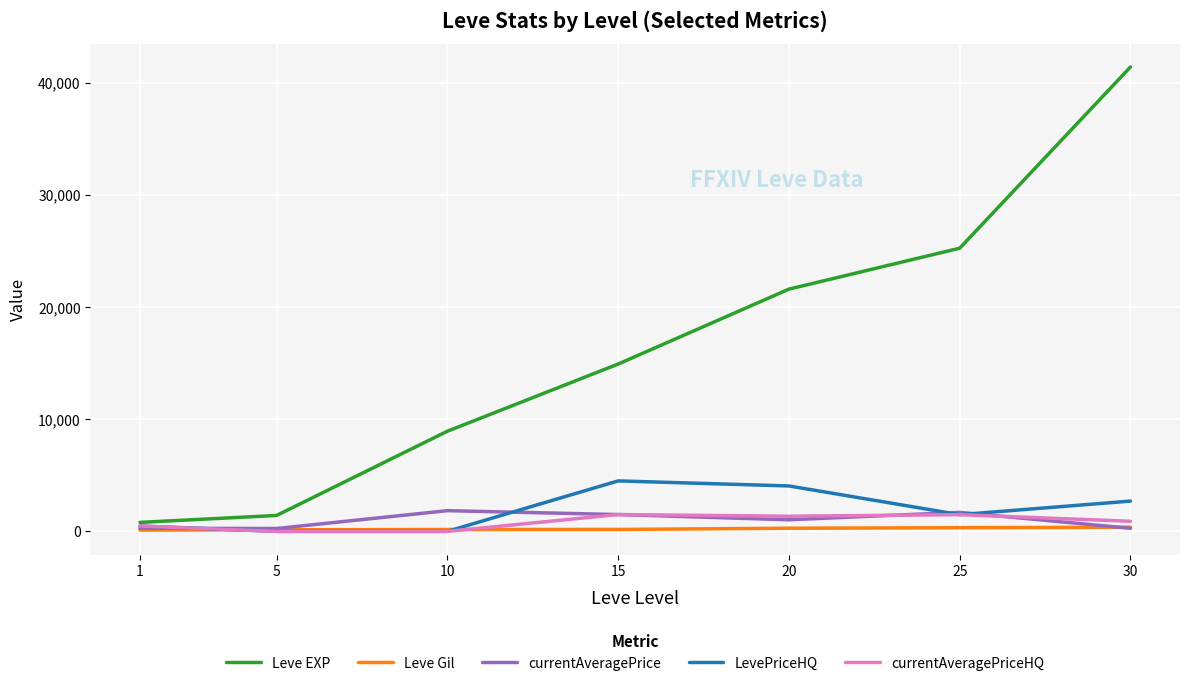

Which series changed the most between 5 and 25?

Leve EXP